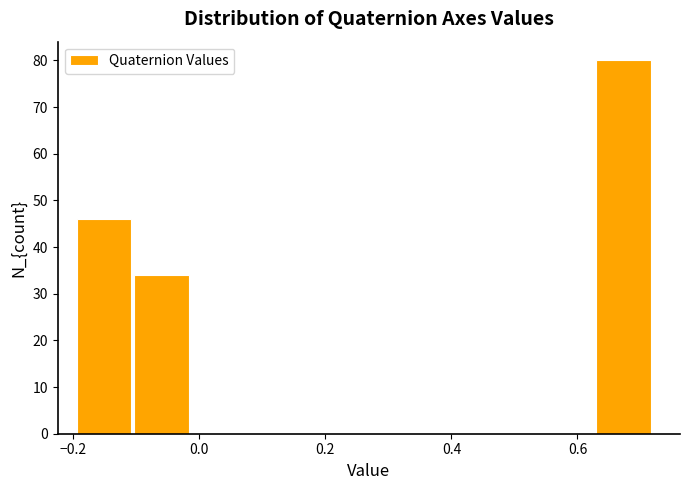

Reading left to right, transcribe this chart: for each bar, give the range it covers on the x-axis and its height. Neither the bar edges nor the heights are printed on the chart, so give them approximately, as read against the axes.

-0.20 to -0.10: 46
-0.10 to -0.02: 34
-0.02 to 0.08: 0
0.08 to 0.16: 0
0.16 to 0.26: 0
0.26 to 0.36: 0
0.36 to 0.44: 0
0.44 to 0.54: 0
0.54 to 0.62: 0
0.62 to 0.72: 80